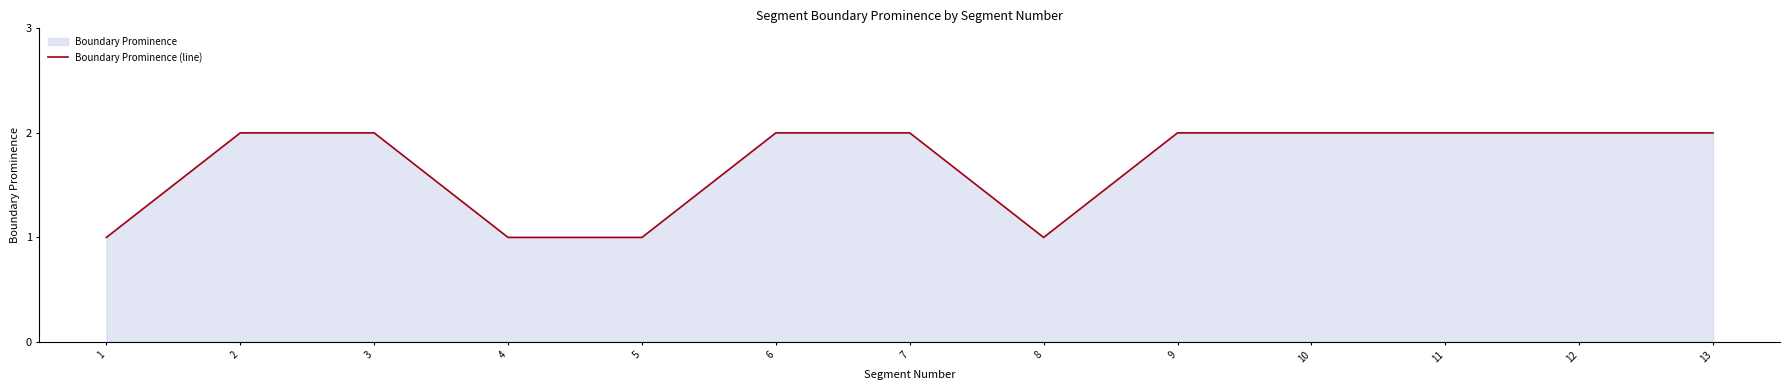

Is it true that the value at 7 is 1?

False